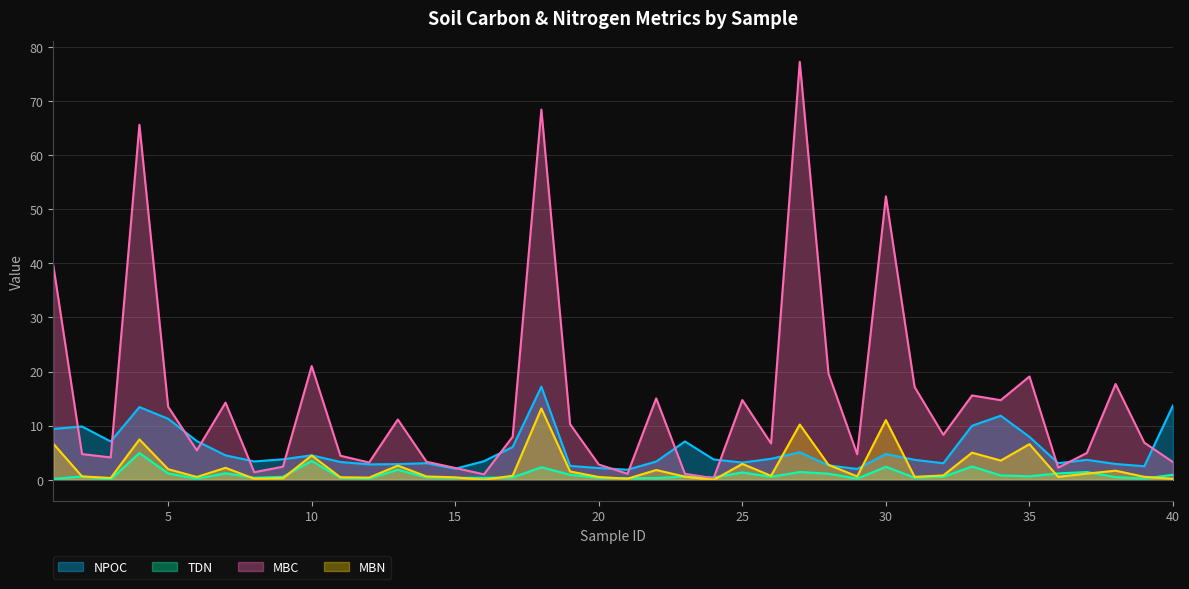

At which category is the sum across all series the highest?

18